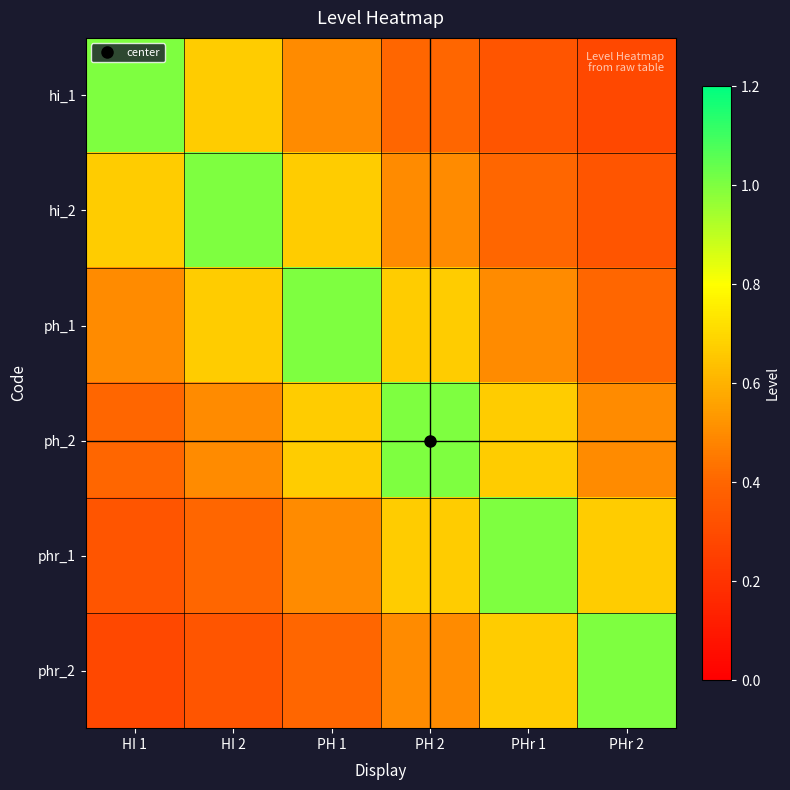

Rank the series at PHr 2 from highest to lowest value.

phr_2, phr_1, ph_2, ph_1, hi_2, hi_1